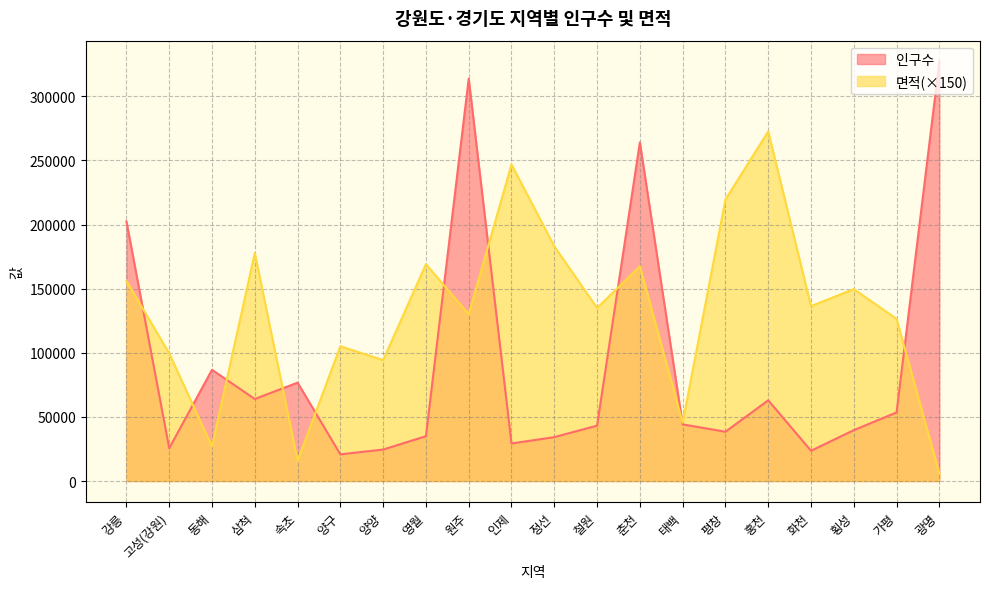

What are all the series names shown in the legend?

인구수, 면적(×150)